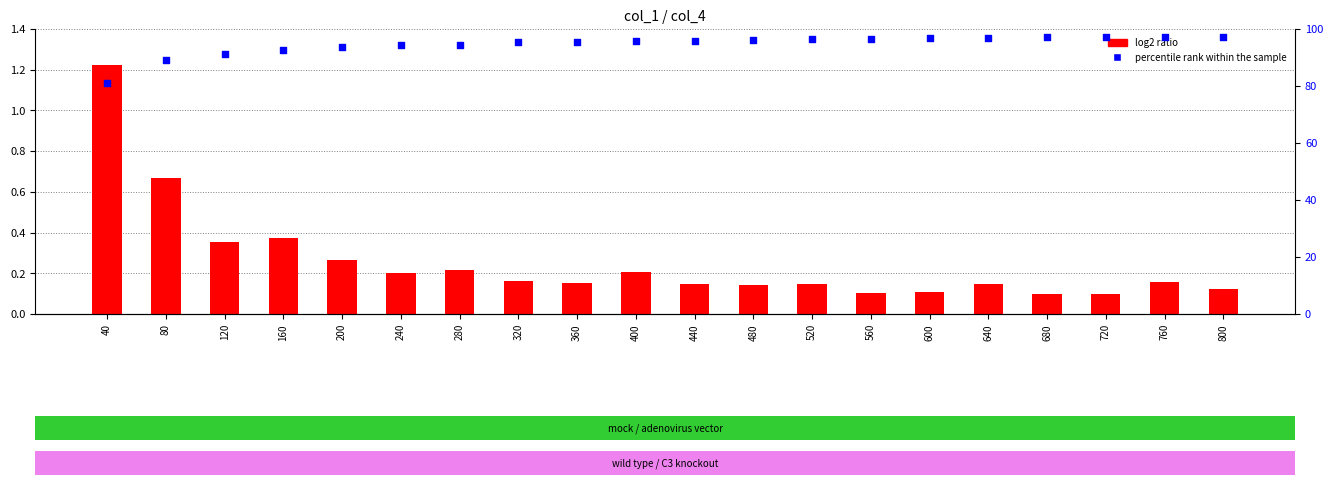

At how many categories does at least one series exceed 22?

20